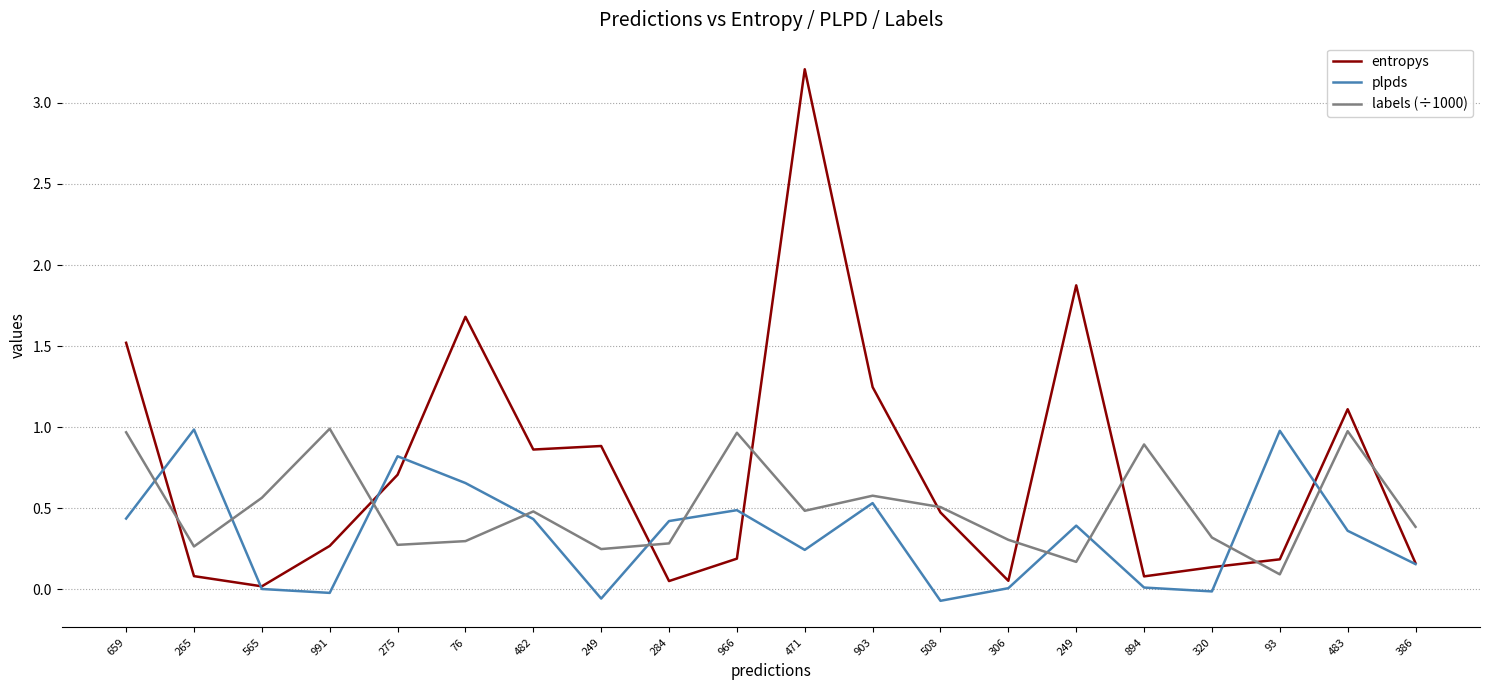

Which label corresponds to the smallest value in the chart?

508